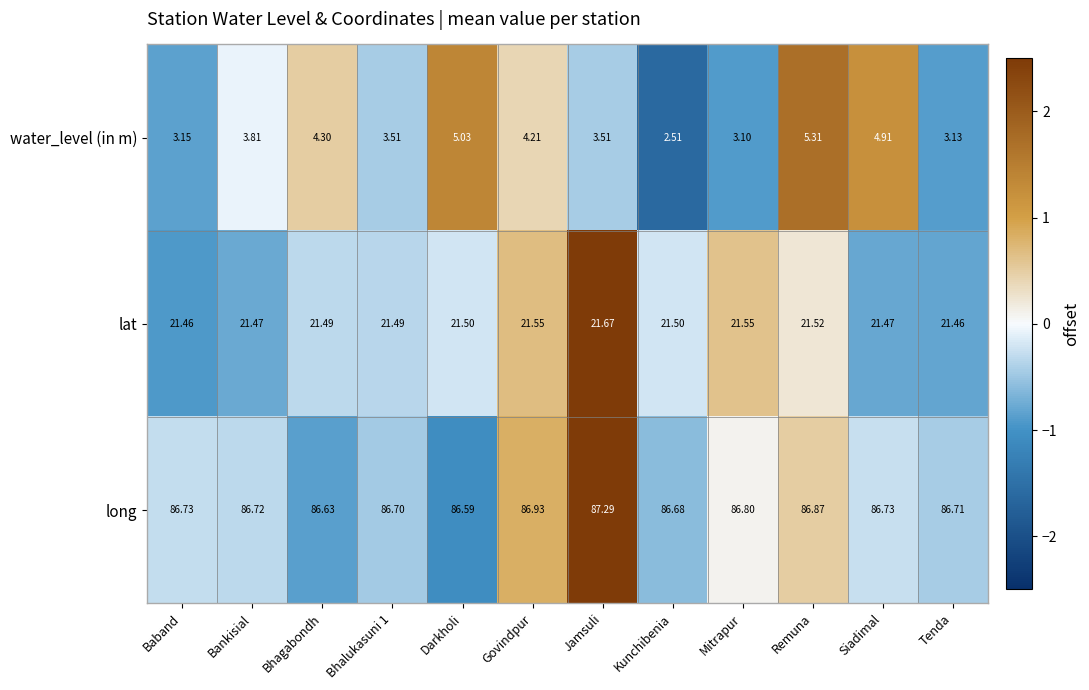

At which category does the chart reach its minimum across all series?

Kunchibenia